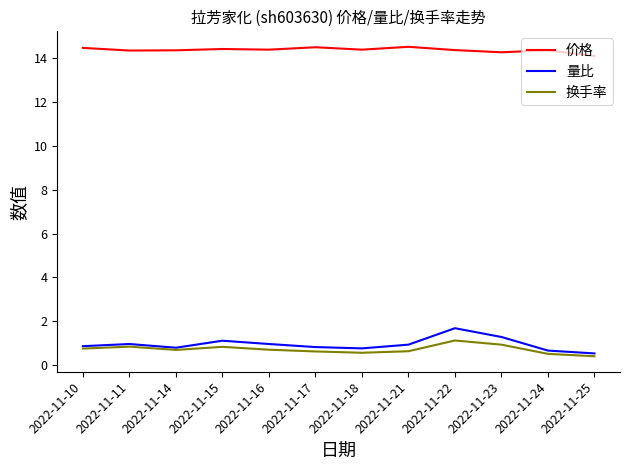

True or false: 量比 and 价格 cross at least once.

False